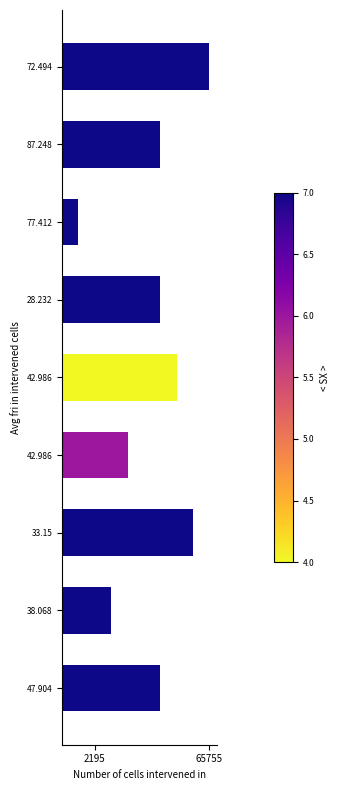

Does the chart contain any negative values?

No